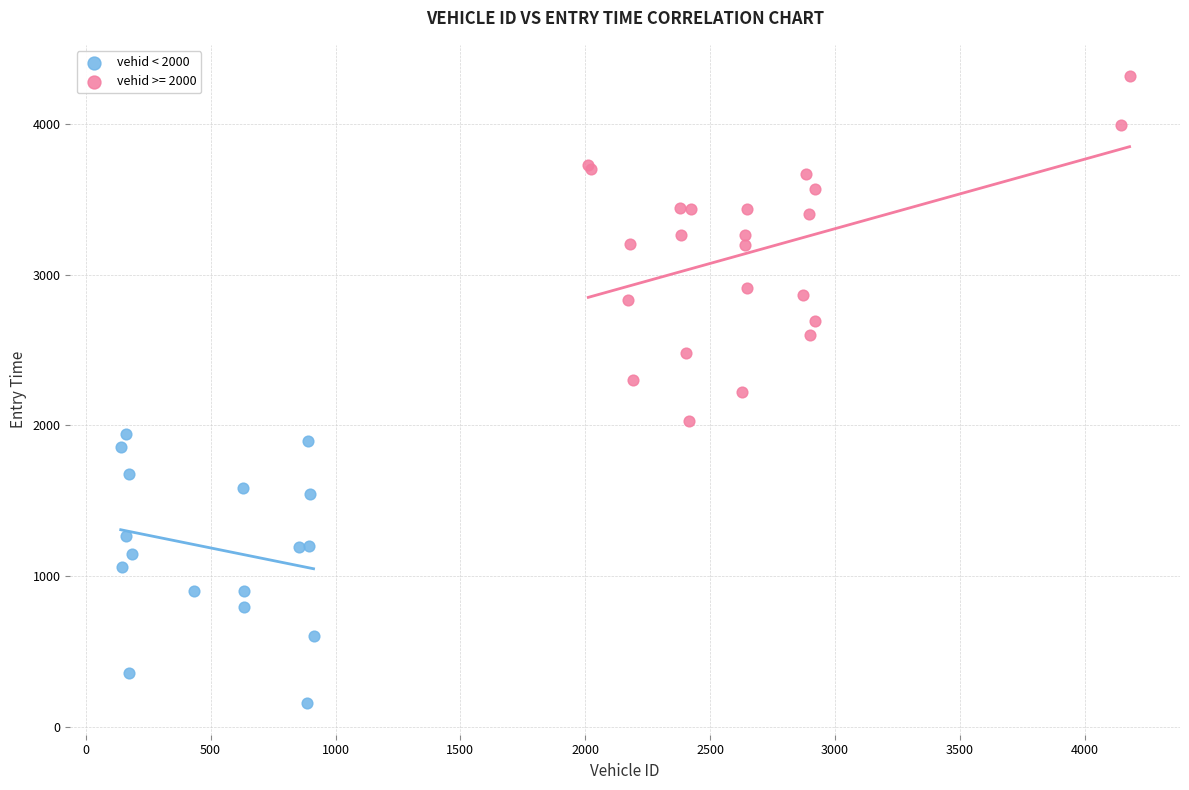

Which series reaches the minimum Y coordinate?

vehid < 2000